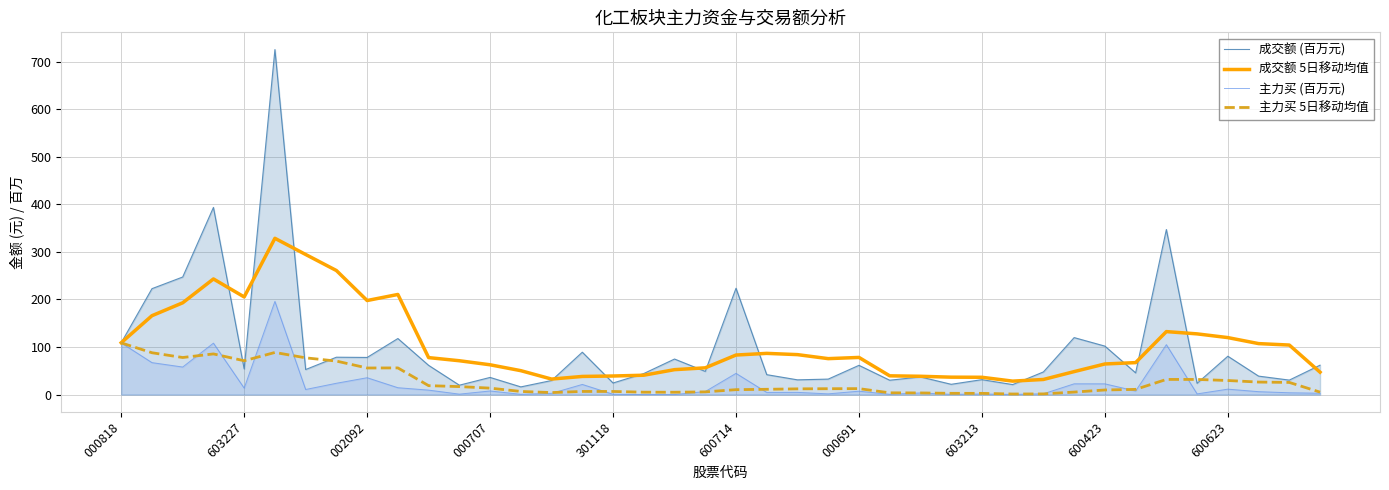

In 成交额 (百万元), how many points are lower than both neighbors (excluding endpoints)?

14